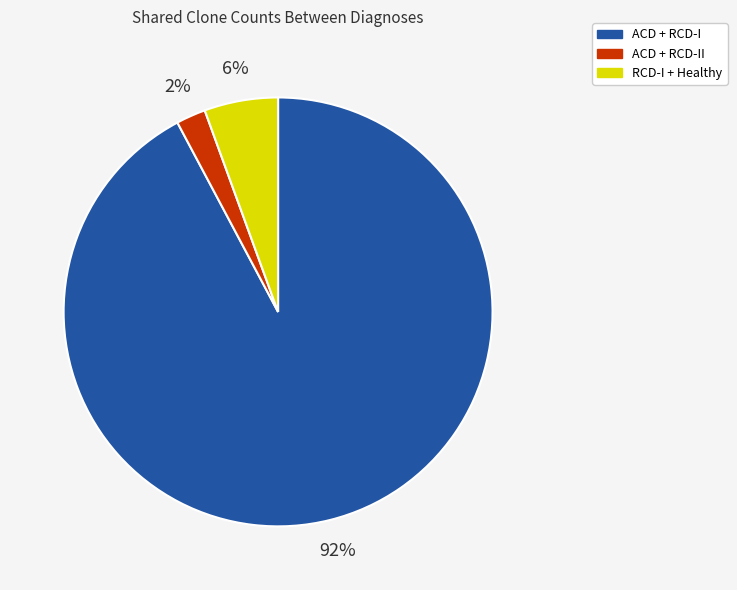

Count the number of slices in the pie.

3